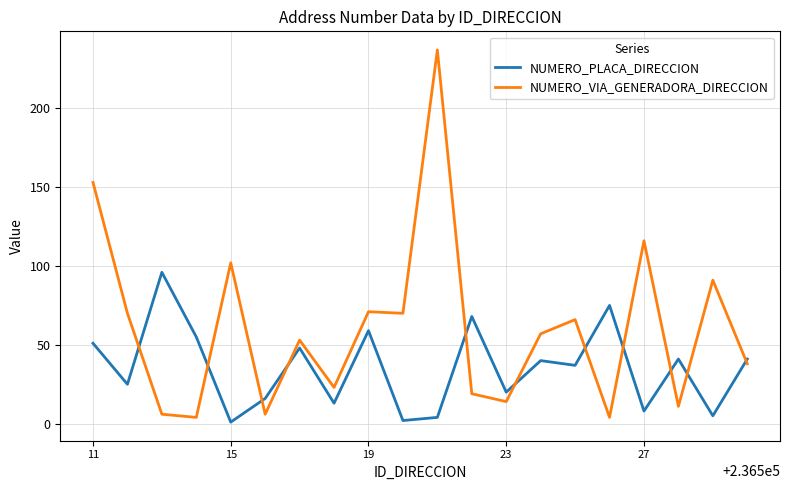

Which series has the largest total across all categories?

NUMERO_VIA_GENERADORA_DIRECCION